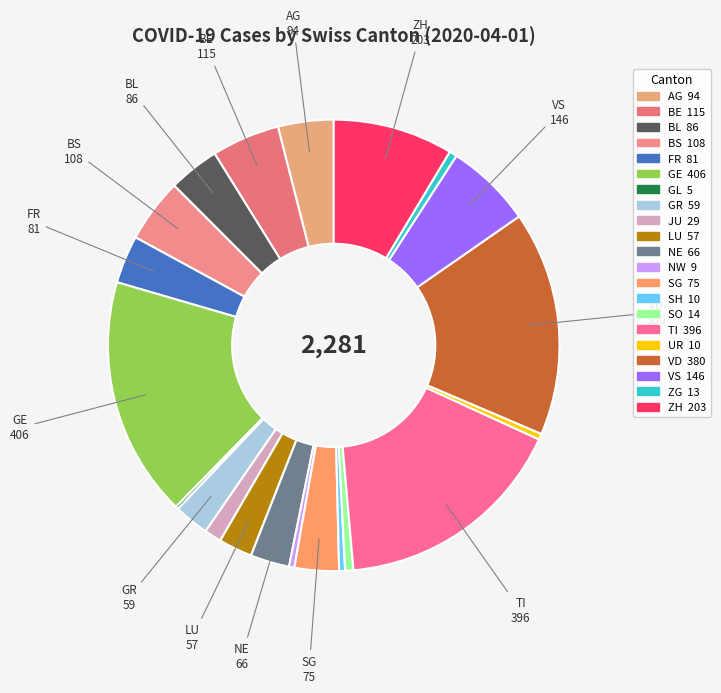

Rank the categories by value from lowest to highest.

GL, NW, SH, UR, ZG, SO, JU, LU, GR, NE, SG, FR, BL, AG, BS, BE, VS, ZH, VD, TI, GE